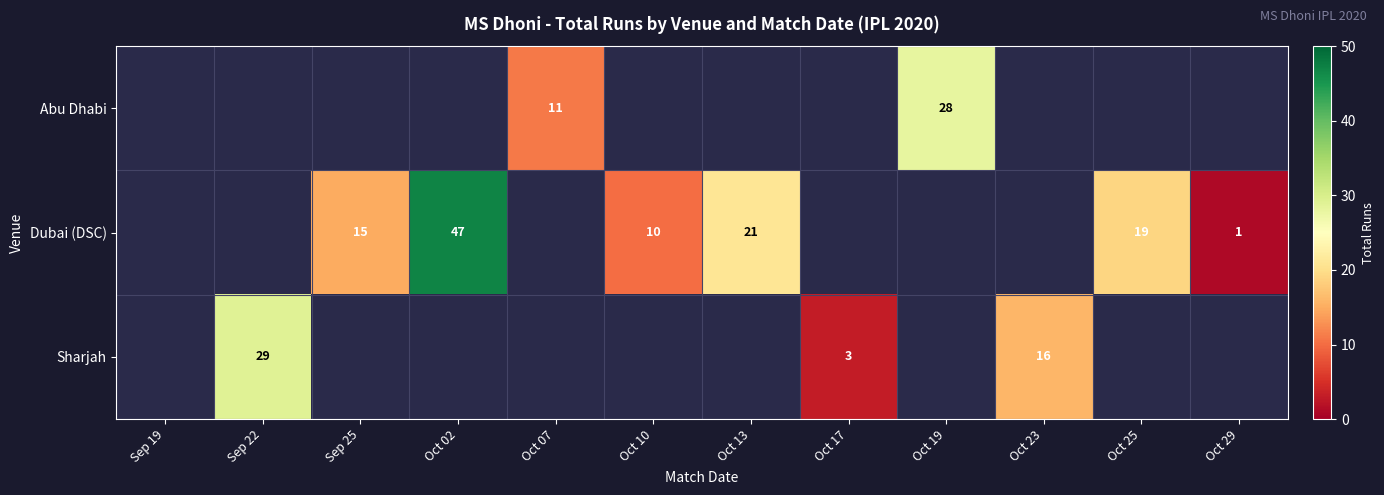

Is it true that Dubai (DSC) equals 2 at Oct 29?

False